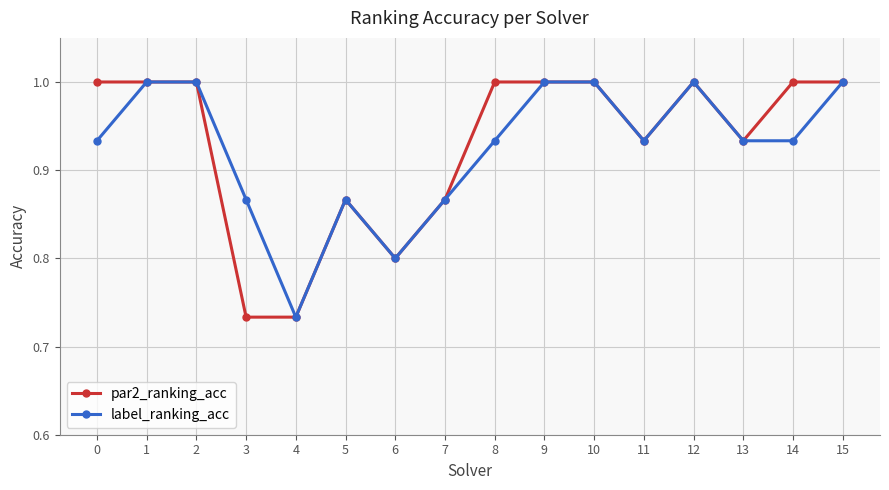

At how many categories does at least one series exceed 0?

16